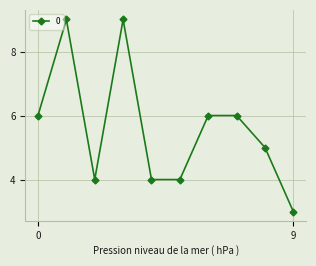

True or false: the data has more than 0 interior local peaks.

True